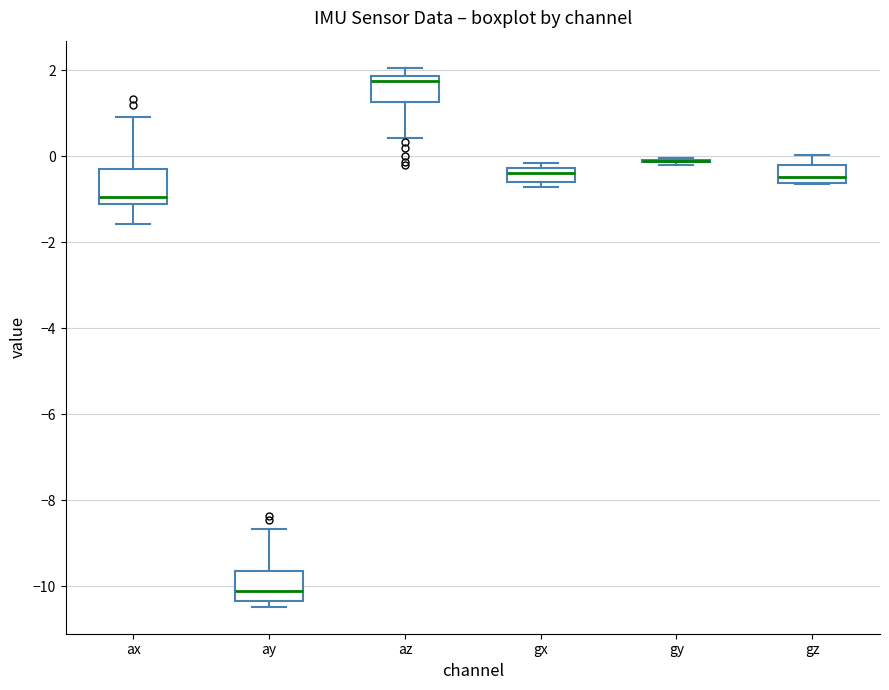

Reading left to right, read every box against the y-axis: the position of its median line, the range the box covers, and the ends of its whiskers. The values are not printed on the chart, so give them approximately, as read against the axis.

ax: median -1.0, box -1.2 to -0.4, whiskers -1.6 to 1.0
ay: median -10.2, box -10.4 to -9.6, whiskers -10.4 (just below the box's lower edge) to -8.6
az: median 1.8 (just below the box's upper edge), box 1.2 to 1.8, whiskers 0.4 to 2.0
gx: median -0.4, box -0.6 to -0.2, whiskers -0.8 to -0.2 (just above the box's upper edge)
gy: box collapsed to a line at -0.2, whiskers -0.2 to 0.0
gz: median -0.4, box -0.6 to -0.2, whiskers -0.6 to 0.0